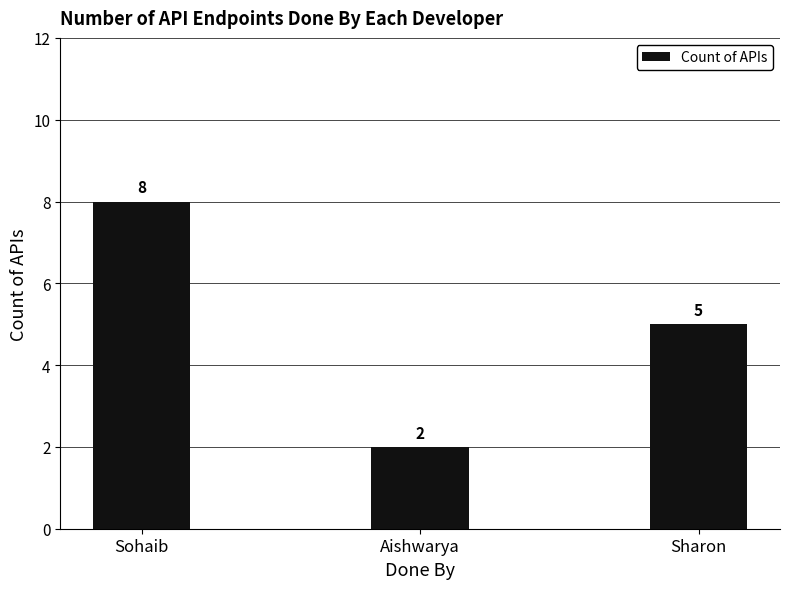

List the labels in order of value, largest first.

Sohaib, Sharon, Aishwarya